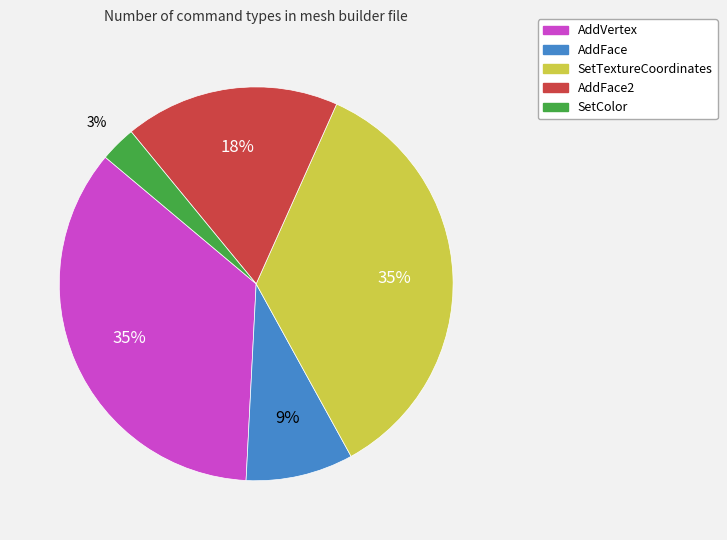

Count the number of slices in the pie.

5